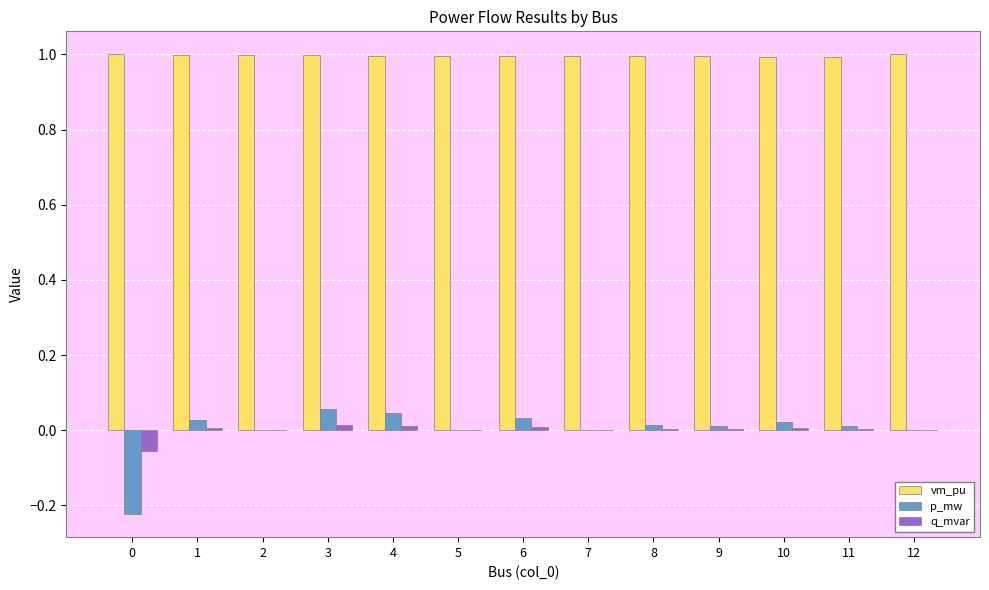

Are the bars horizontal?

No